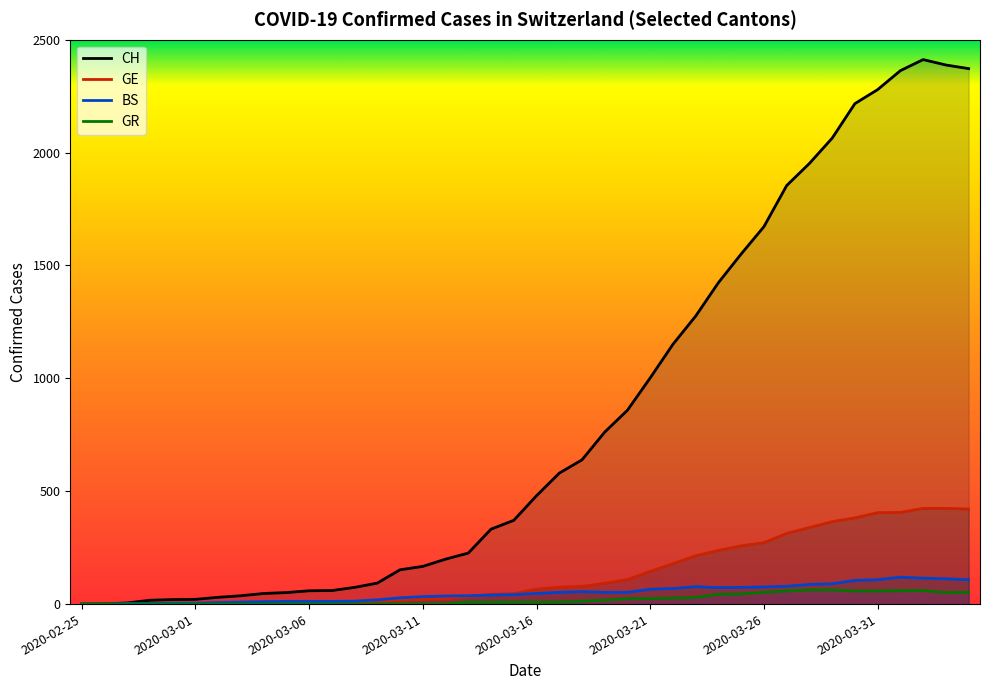

What is the sum of the CH values at 13 and 24?

952